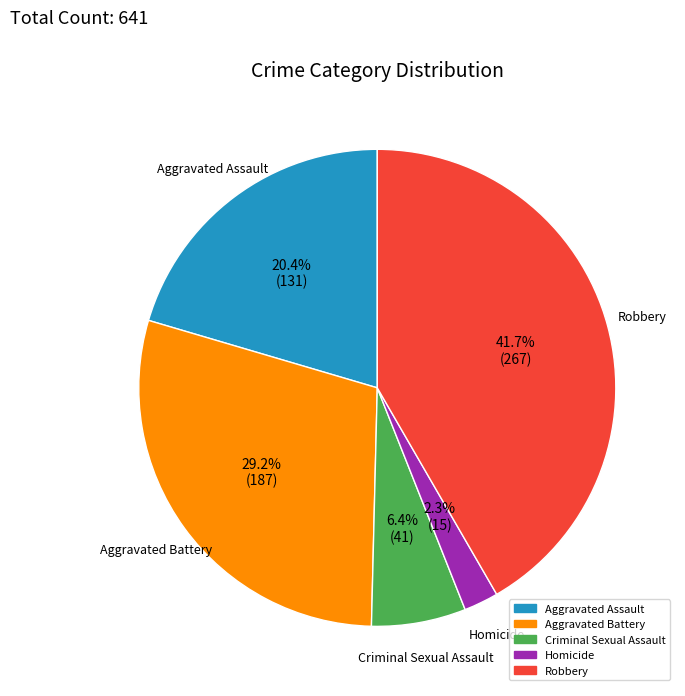

To the nearest percent, what is the difference between the Aggravated Assault and Criminal Sexual Assault slice percentages?

14%